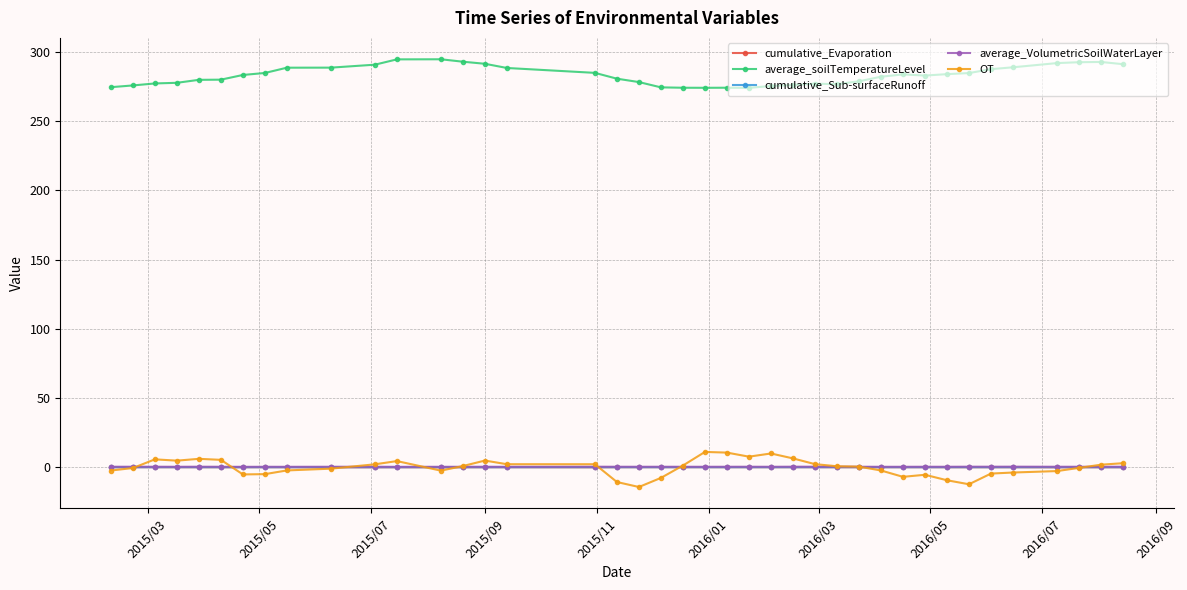

What is the maximum value shown in the chart?

294.8